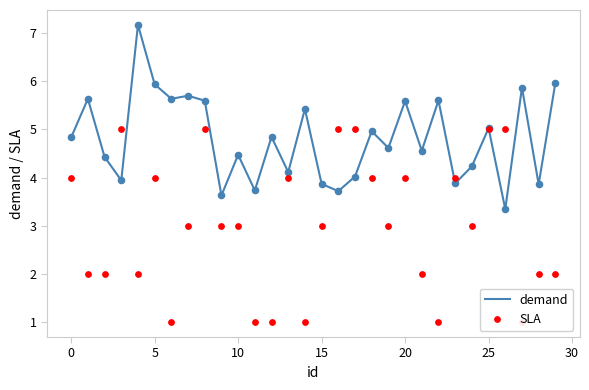

Which series contains the lowest Y value?

SLA